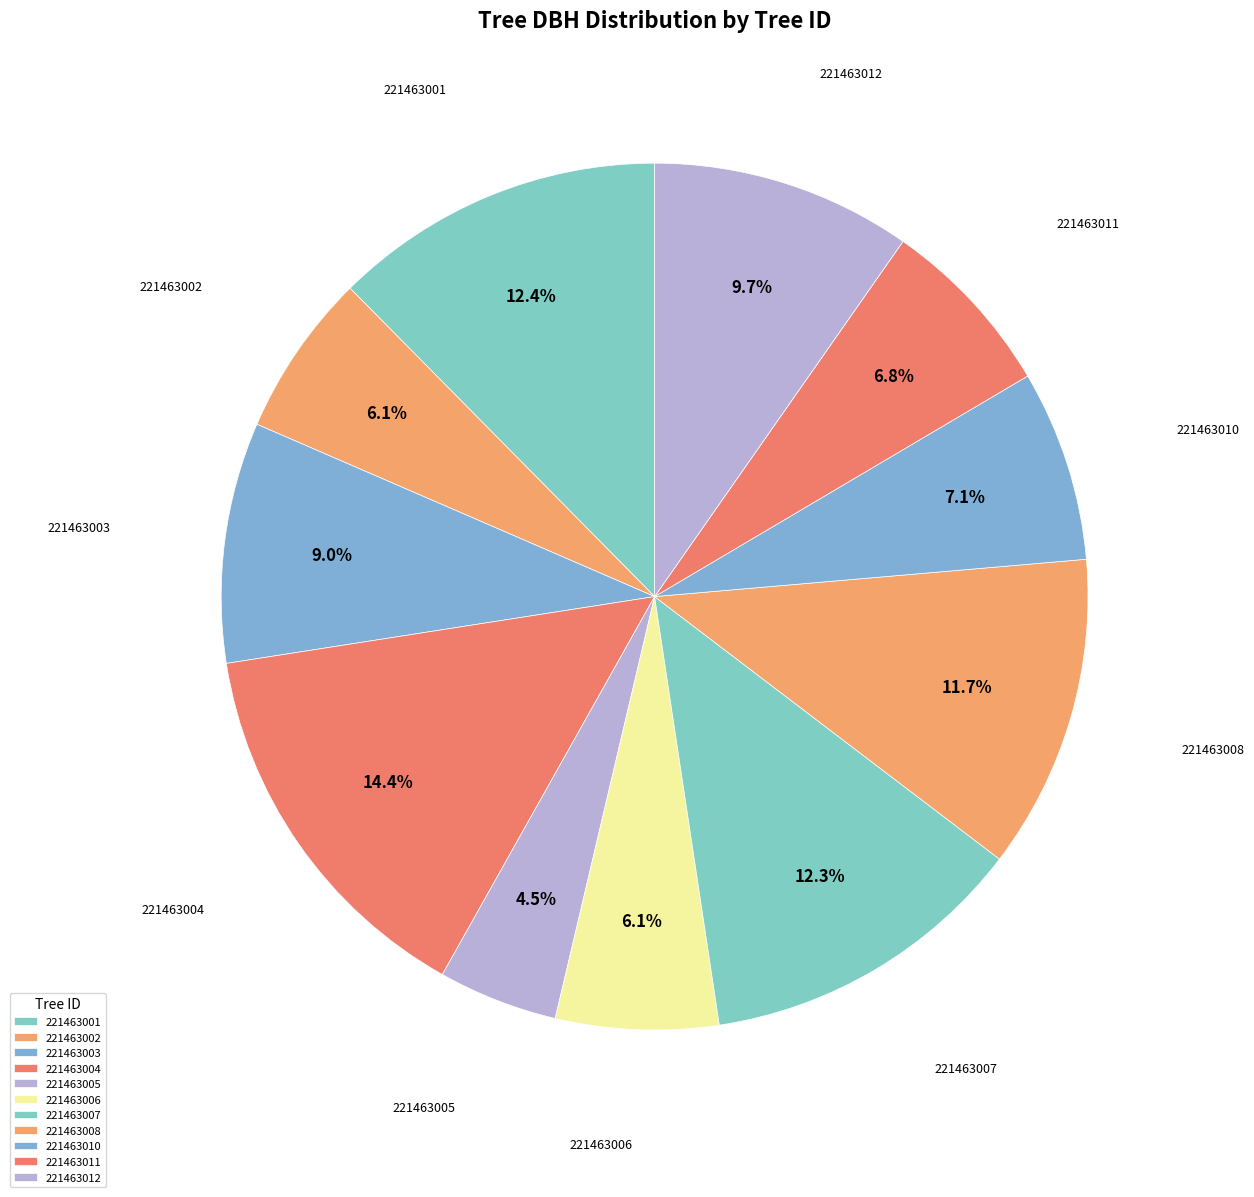

Is 221463007 the majority of the pie?

No